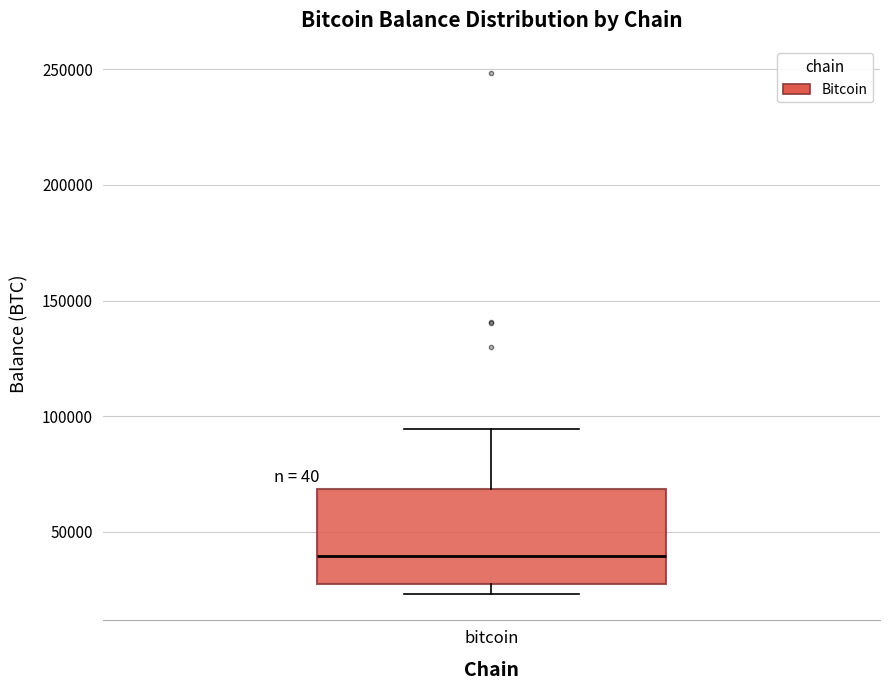

Where is the upper edge of the box for bitcoin on the y-axis? The values are not printed on the chart, so give them approximately, as read against the axis.

70000